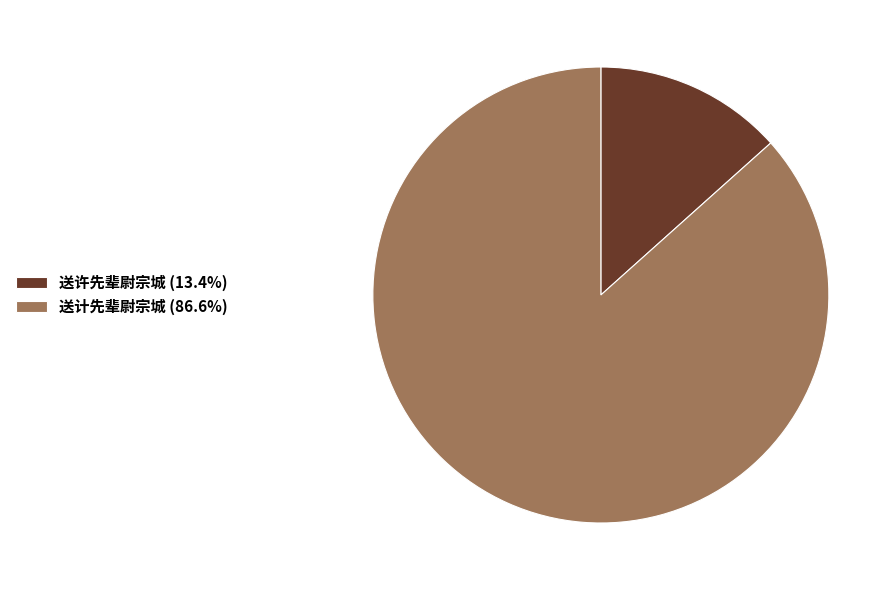

Which slice is the largest?

送计先辈尉宗城